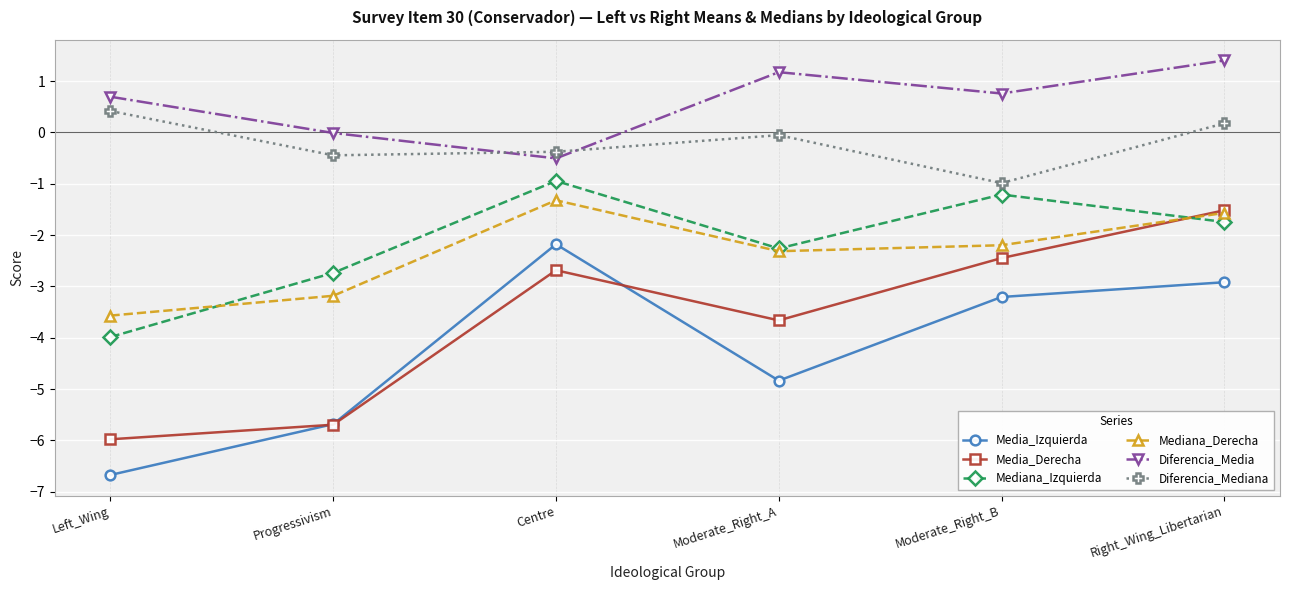

At which category does Mediana_Izquierda reach its first local valley?

Moderate_Right_A